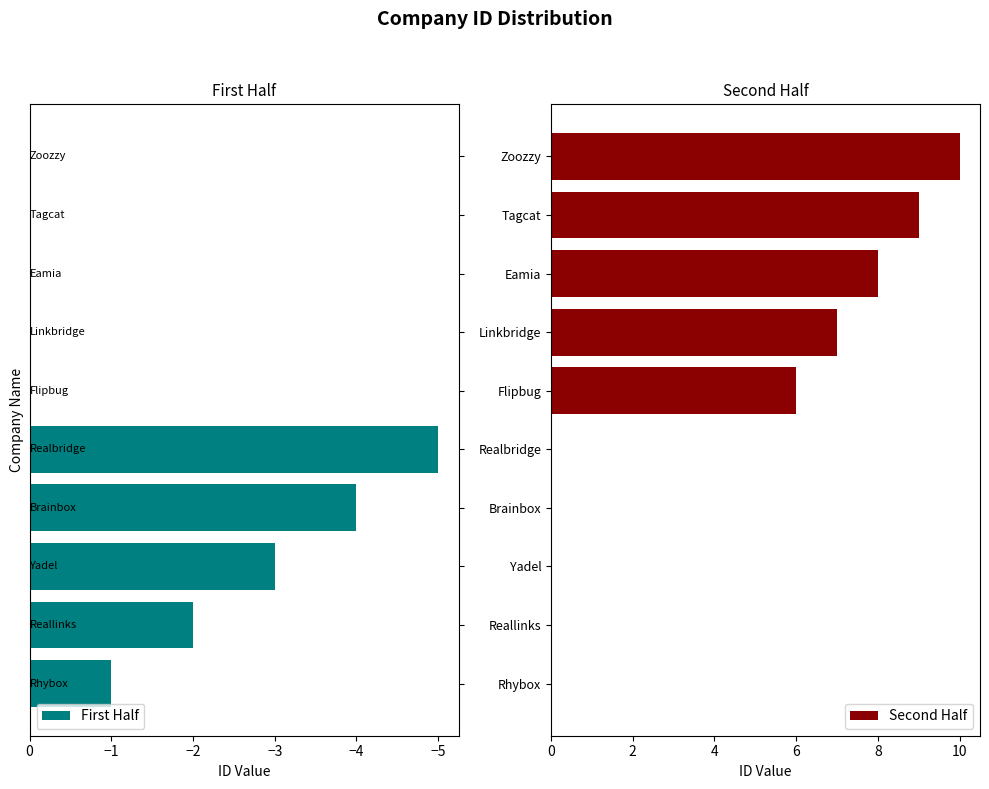

What is the sum of all First Half values?

-15